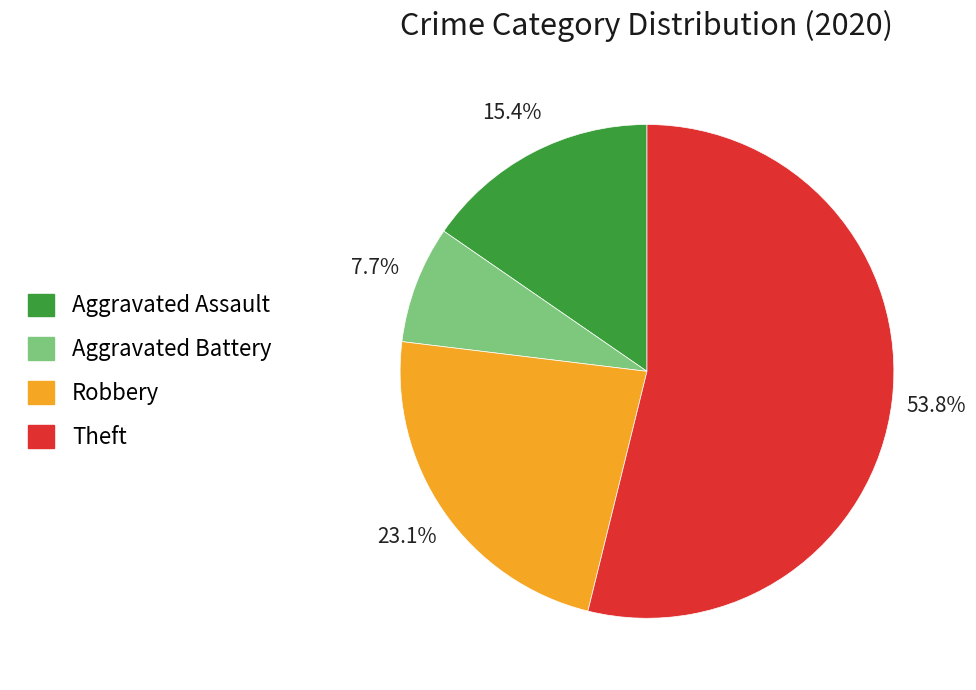

To the nearest percent, what is the difference between the largest and smallest slice percentages?

46%